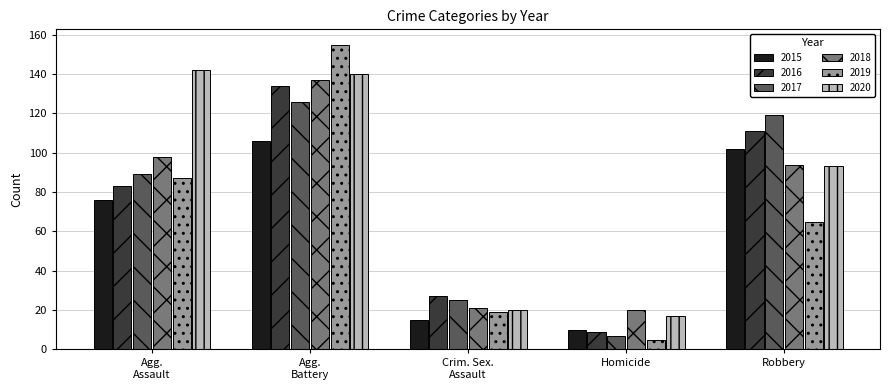

What are all the series names shown in the legend?

2015, 2016, 2017, 2018, 2019, 2020